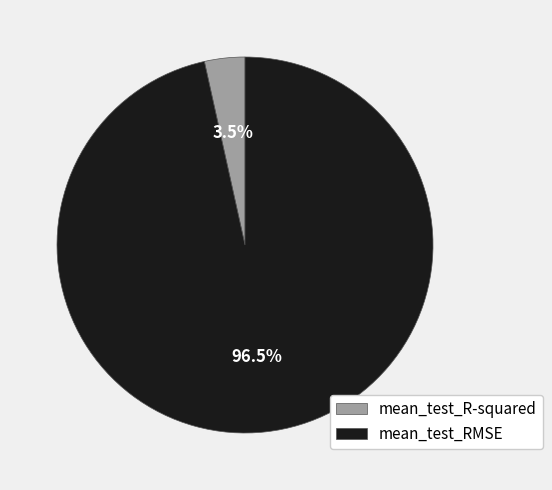

Combined, do mean_test_RMSE and mean_test_R-squared account for over 50%?

Yes